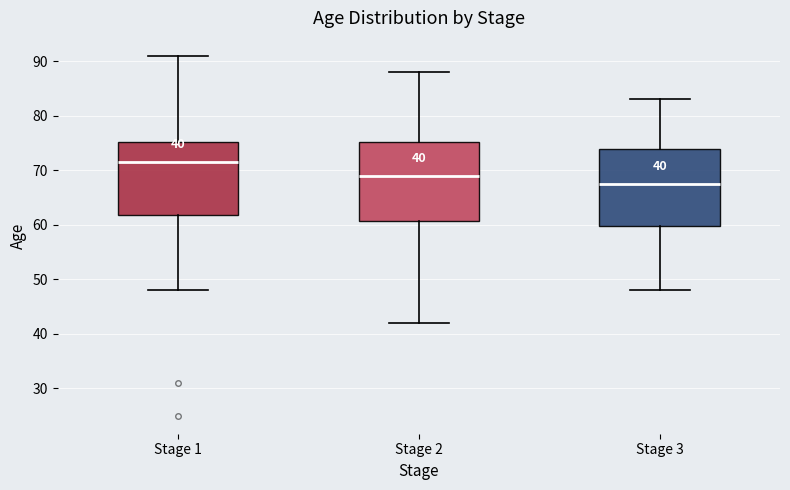

Which box's median line is the highest?

Stage 1